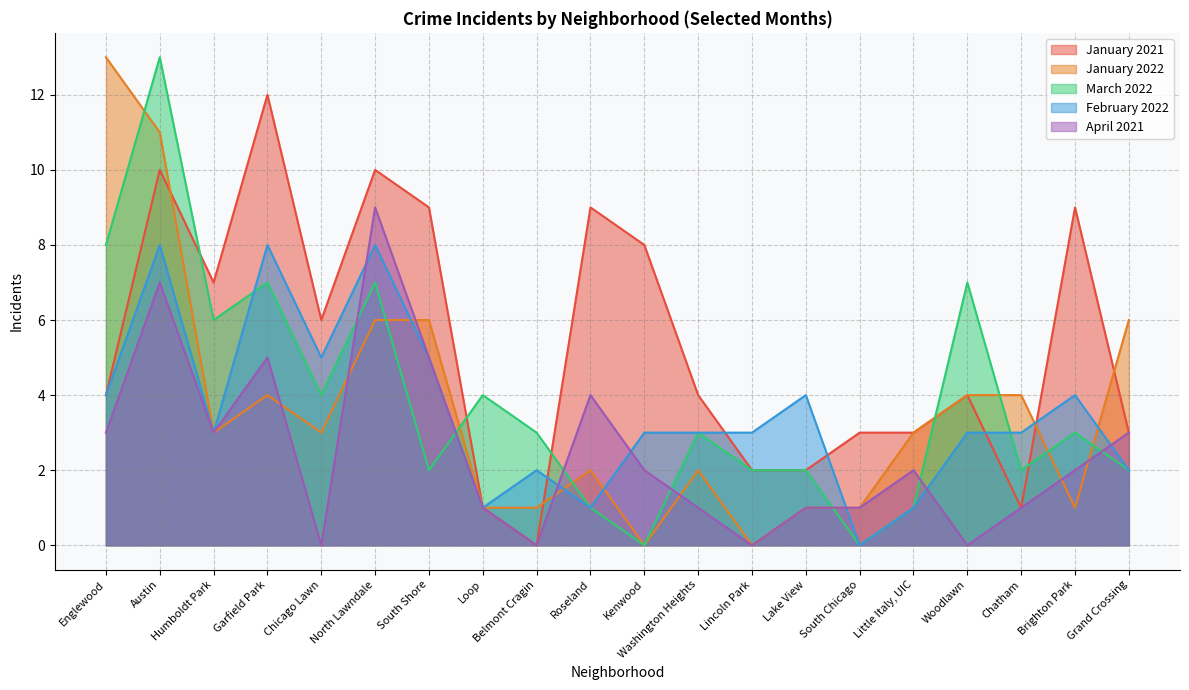

How many interior local peaks does the January 2021 series have?

6